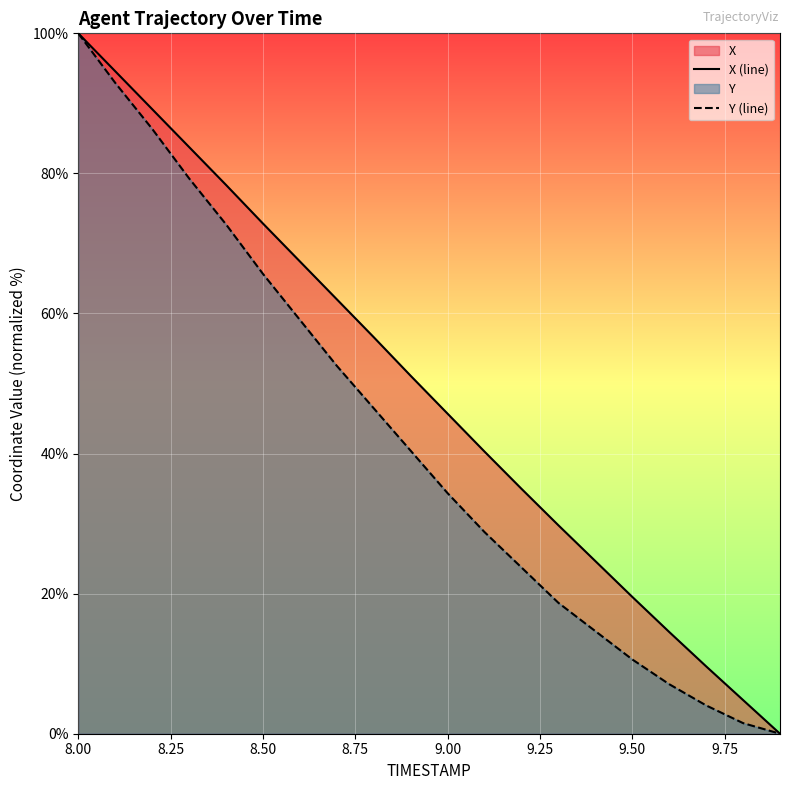

Is it true that X (line) equals 19.5 at 9.50?

True